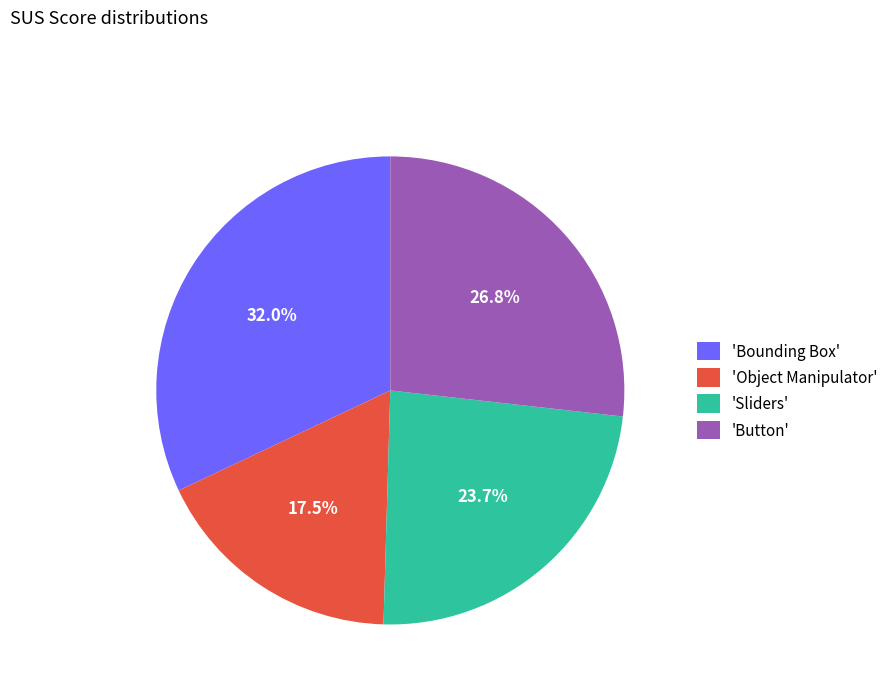

Which category has the smallest portion of the pie?

'Object Manipulator'